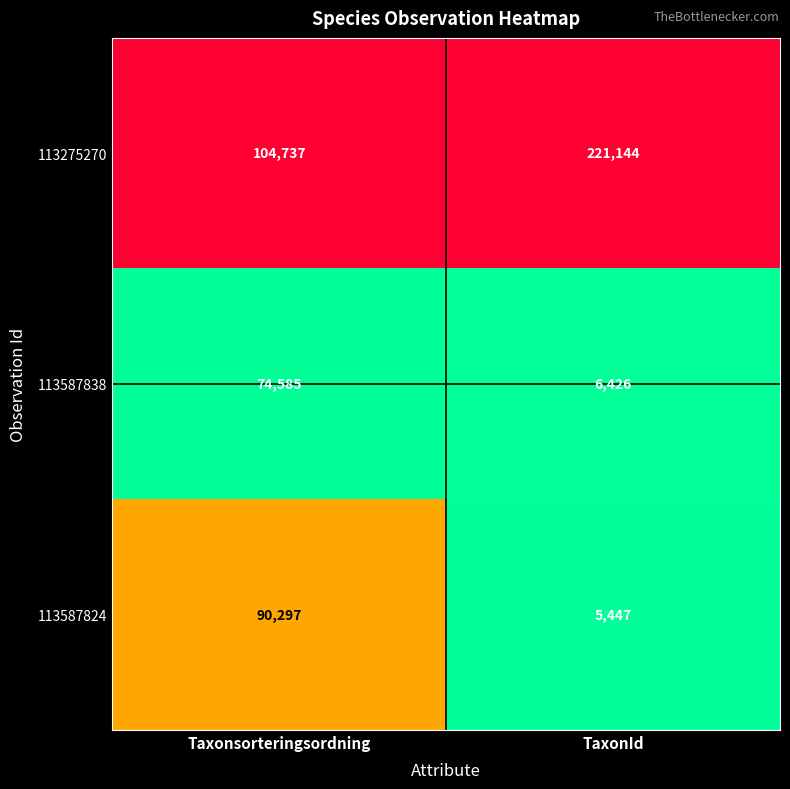

What is the sum of the 113275270 values at TaxonId and Taxonsorteringsordning?

325881